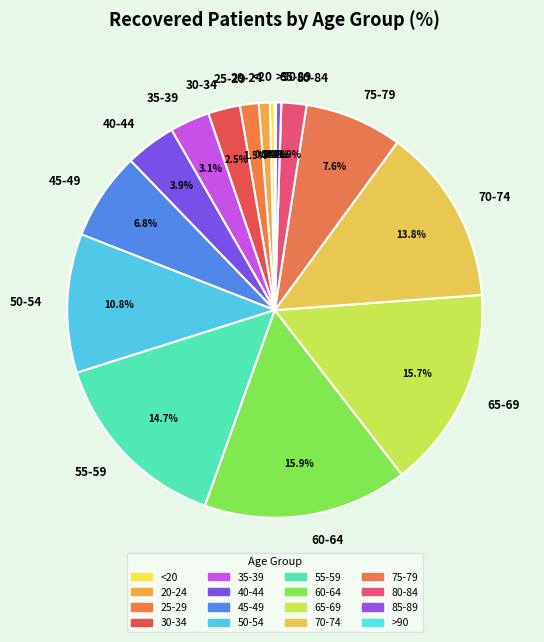

Approximately how many times larger is the value at 40-44 compared to 55-59?

0.3